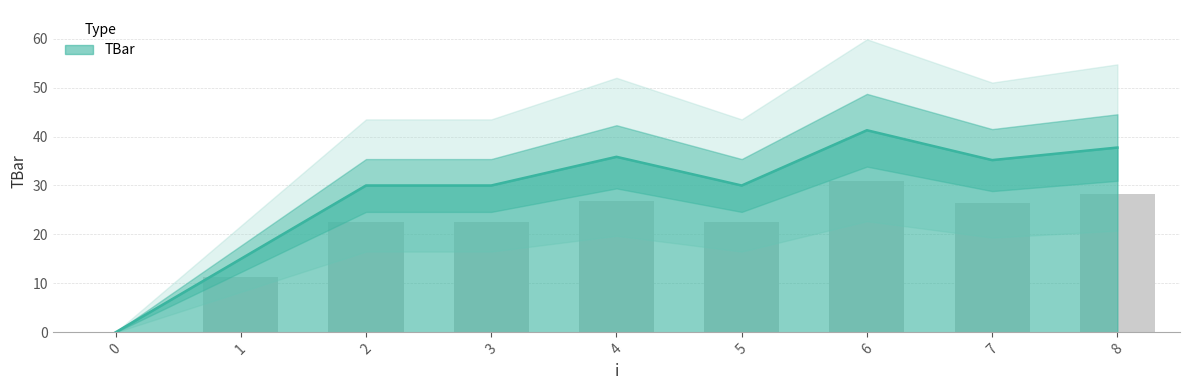

The value at 8 is 49.5. True or false?

False